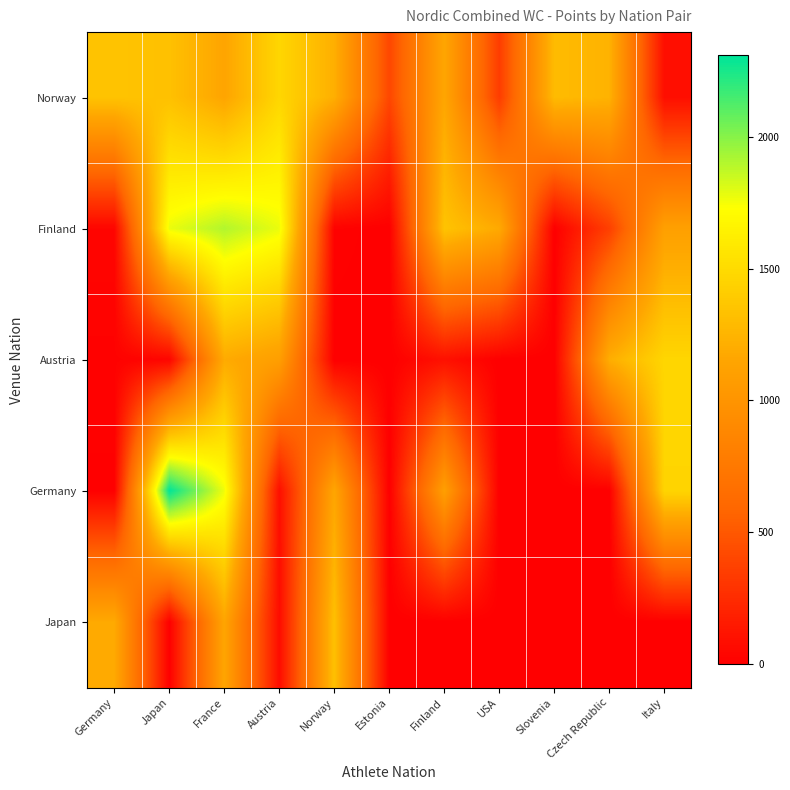

Which series has the largest range (max minus min)?

Germany